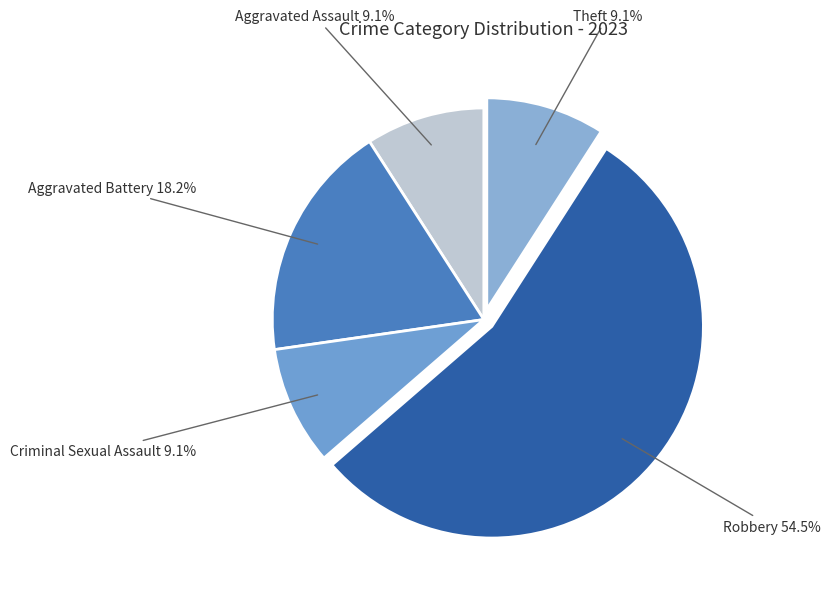

Approximately how many times larger is the value at Aggravated Battery compared to Theft?

2.0